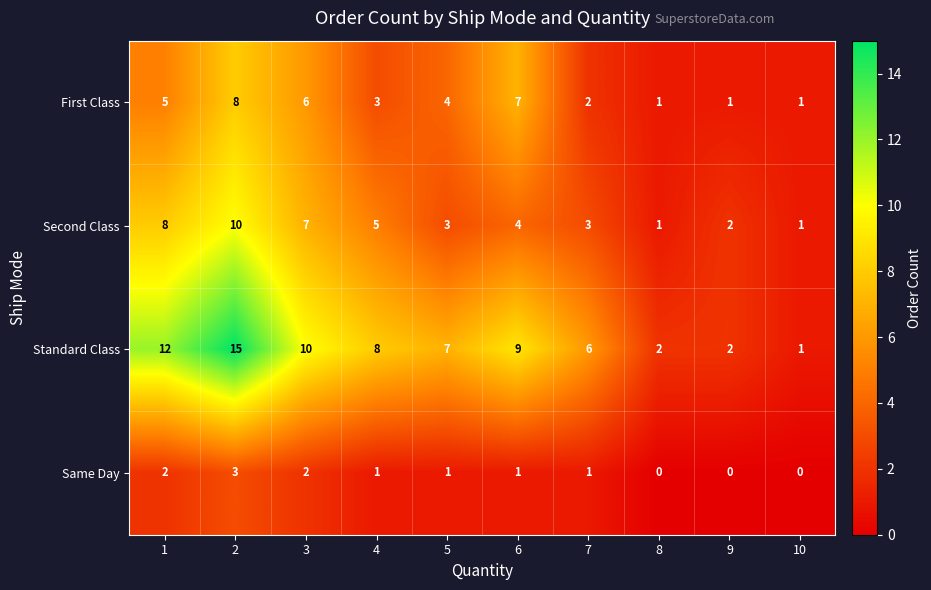

Is the value of First Class at 8 greater than the value of Standard Class at 2?

No